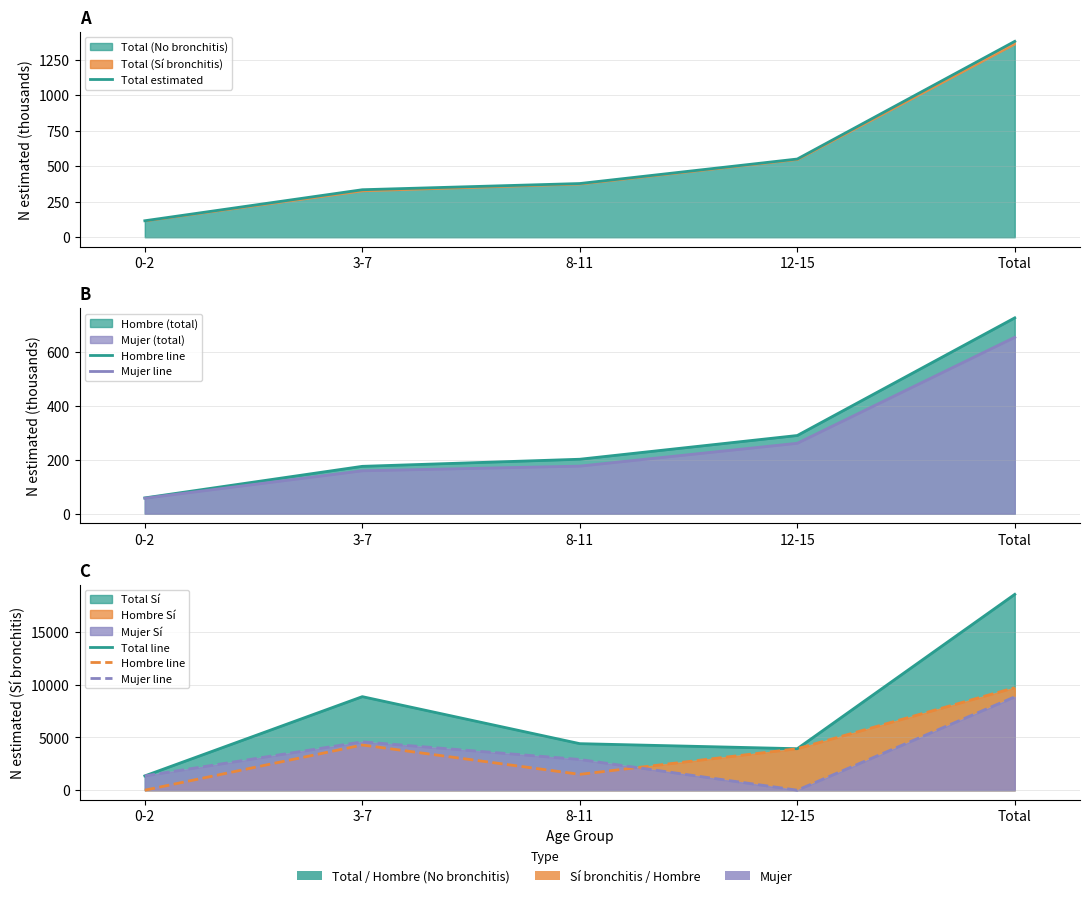

The value of Mujer line at 12-15 is 5508.4. True or false?

False